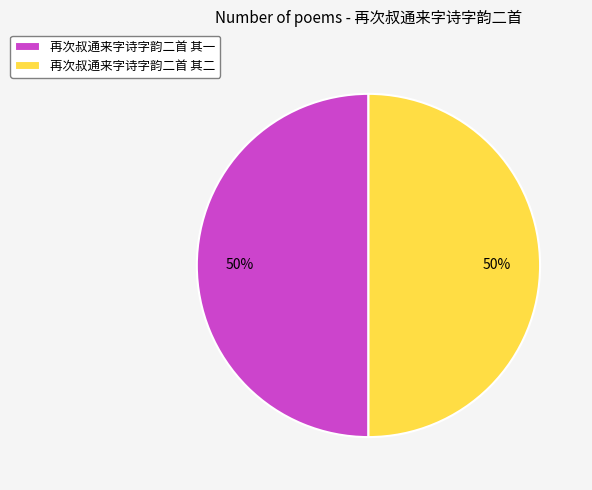

The 再次叔通来字诗字韵二首 其二 slice represents 42% of the pie. True or false?

False